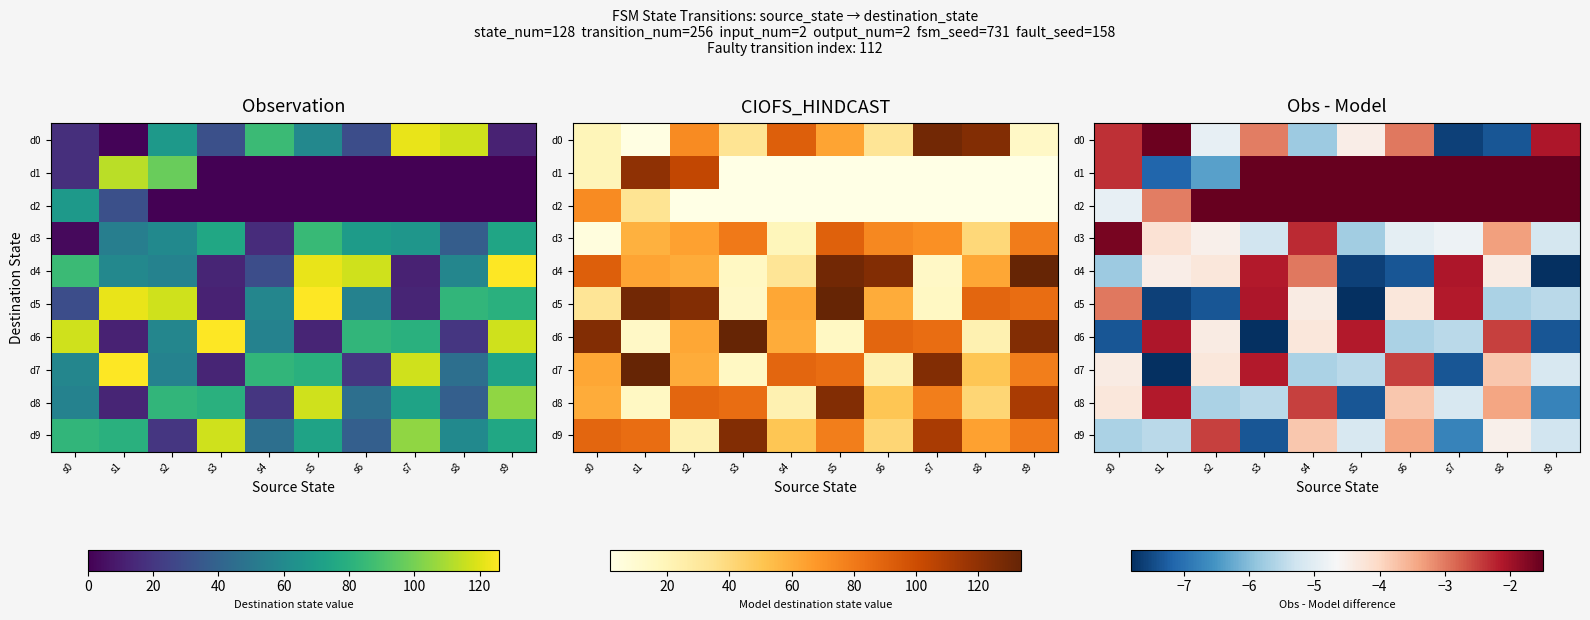

At how many categories does at least one series exceed -7?

10